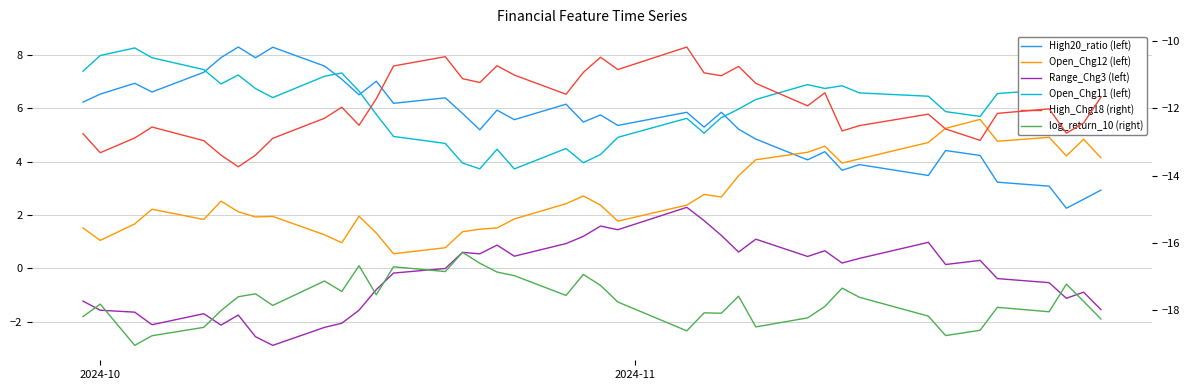

How many interior local valleys does the High20_ratio (left) series have?

13